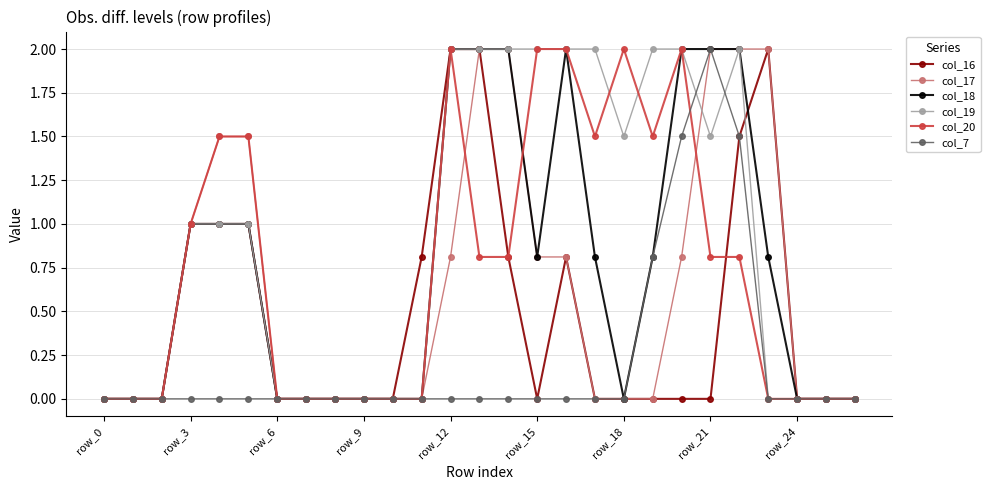

True or false: col_20 has more than 2 interior local peaks.

True